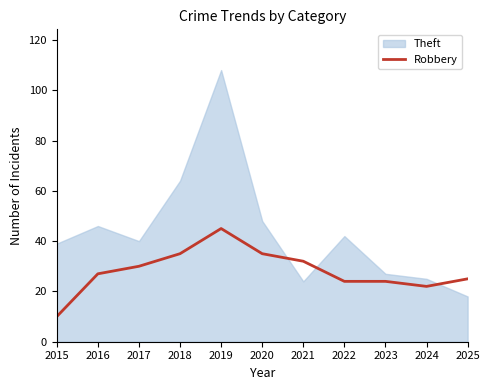

At which label does the data first exceed 27?

2017